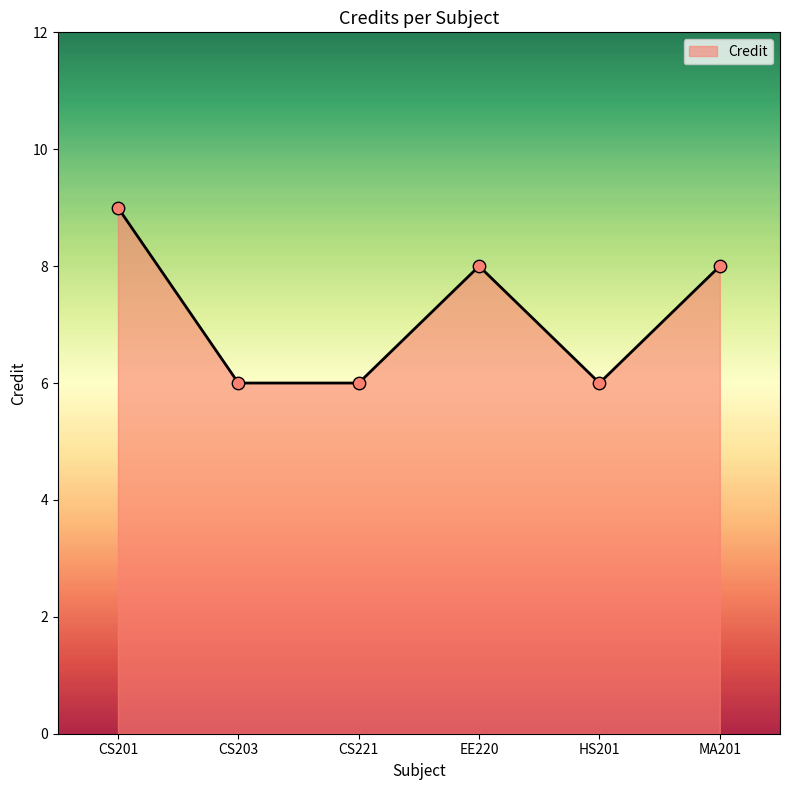

What is the ratio of the value at CS201 to the value at CS221?

1.5